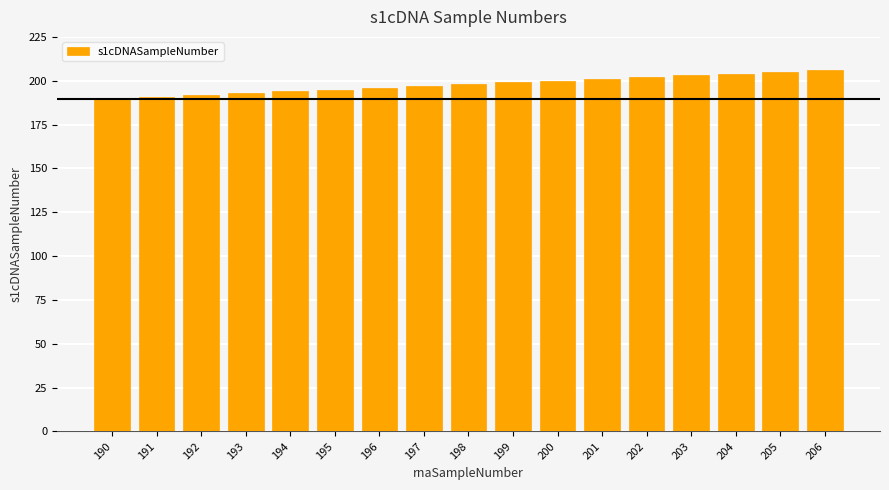

What is the sum of all values?

3366